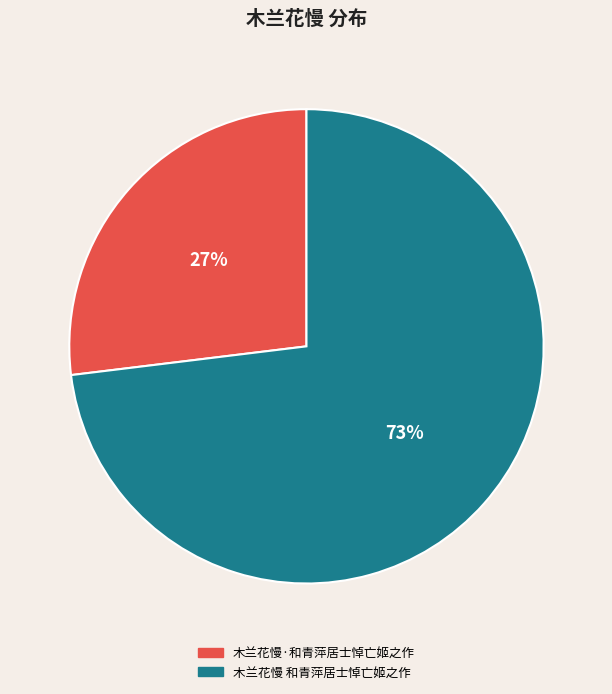

Count the number of slices in the pie.

2